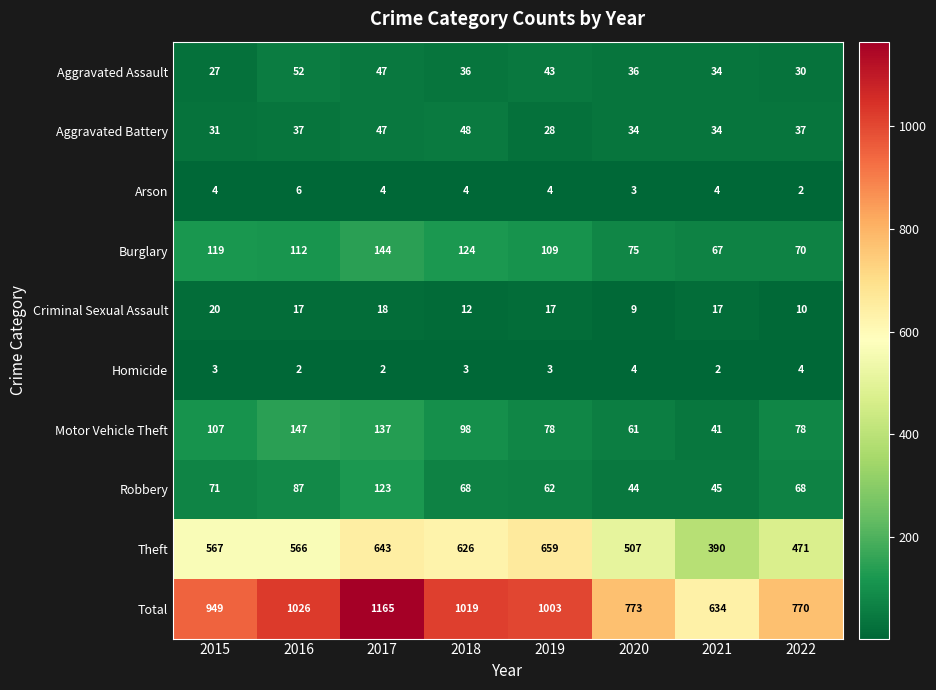

What is the minimum value shown in the chart?

2